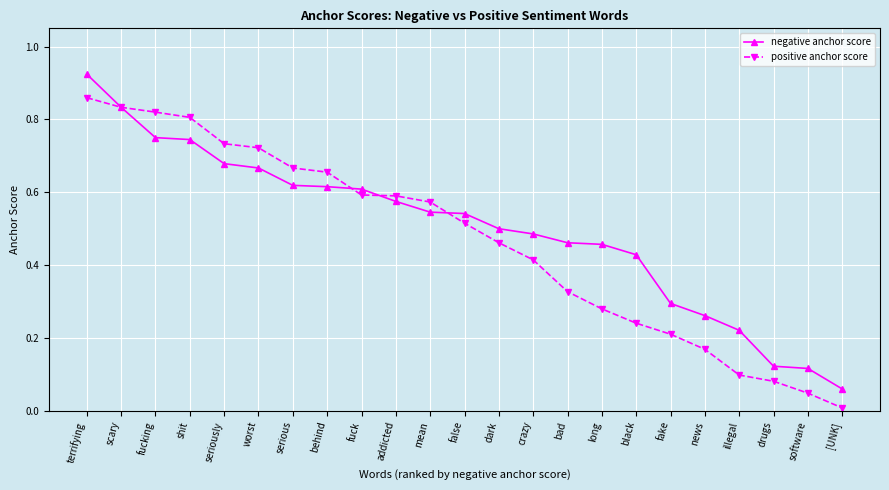

What is the sum of all positive anchor score values?

10.7